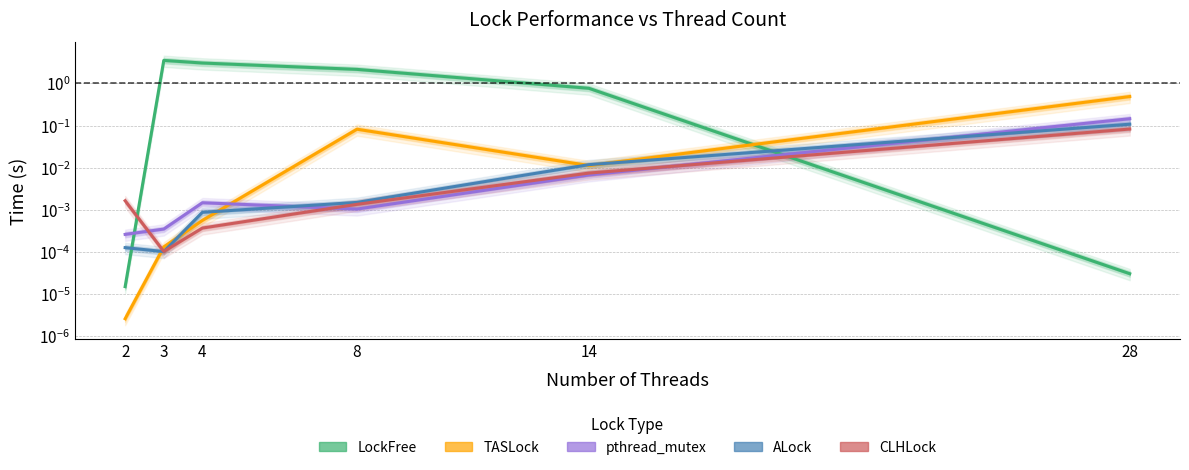

What is the total value across all series at 3?

3.5